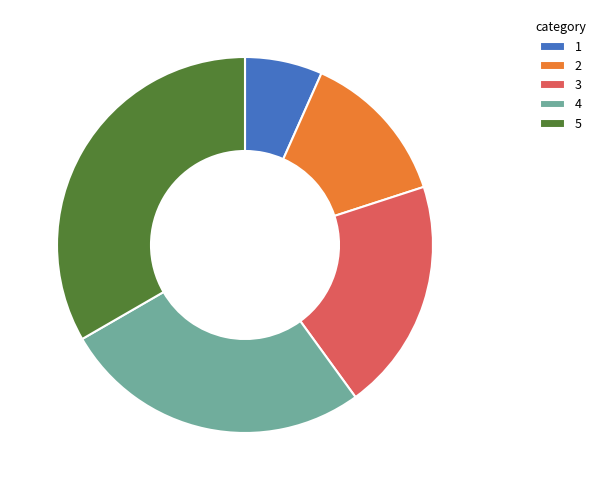

Does any single category account for the majority?

No